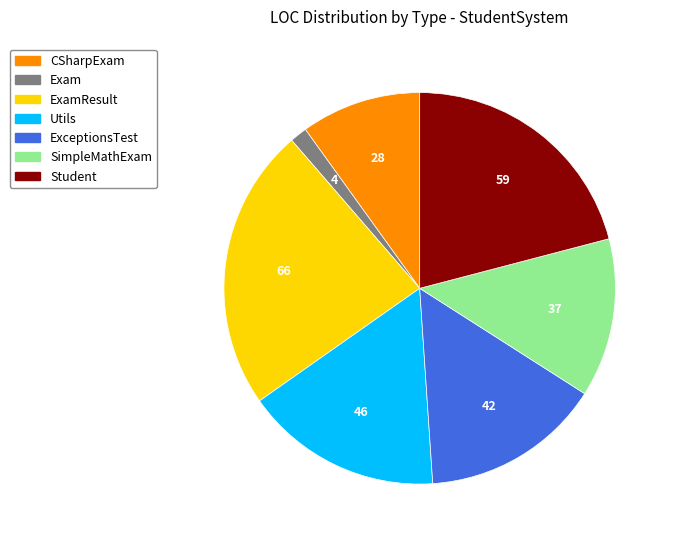

Rank the categories by value from highest to lowest.

ExamResult, Student, Utils, ExceptionsTest, SimpleMathExam, CSharpExam, Exam